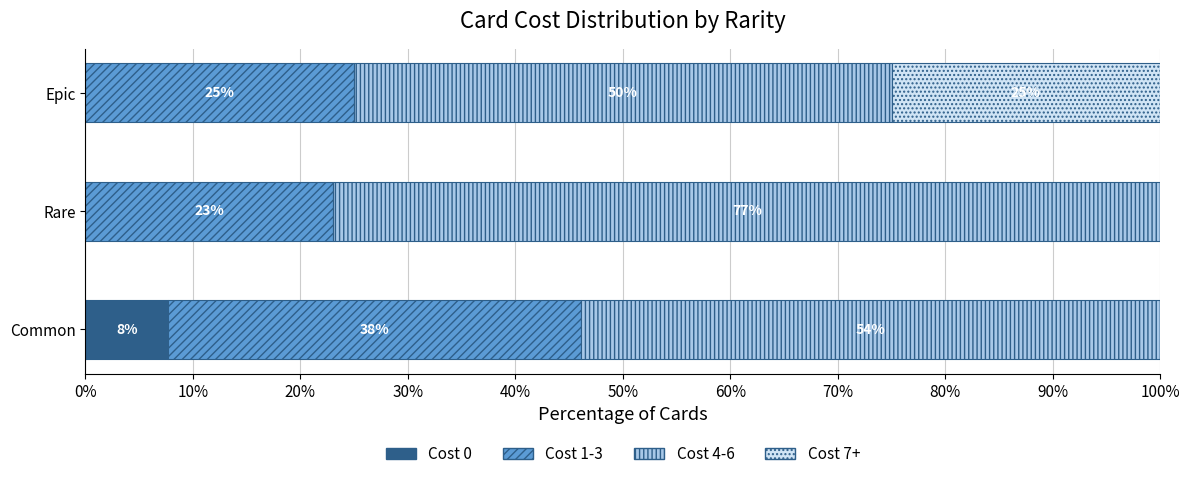

The value of Cost 0 at Common is 7.7. True or false?

True